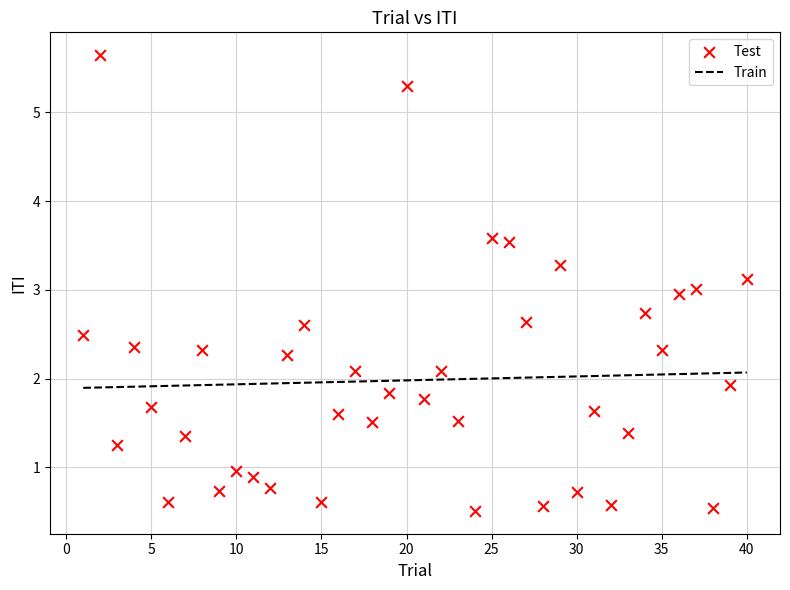

What is the range of Y values (max minus min)?

5.1